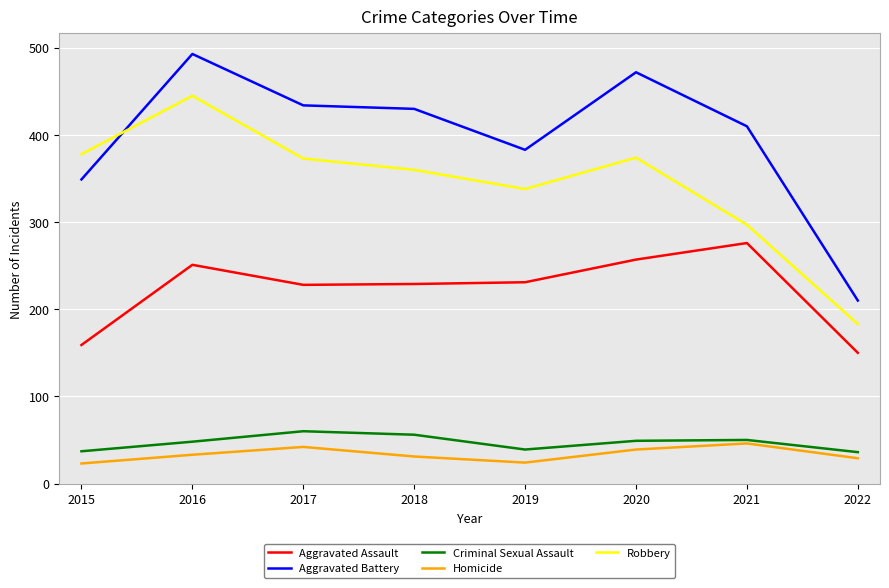

What is the maximum value shown in the chart?

493